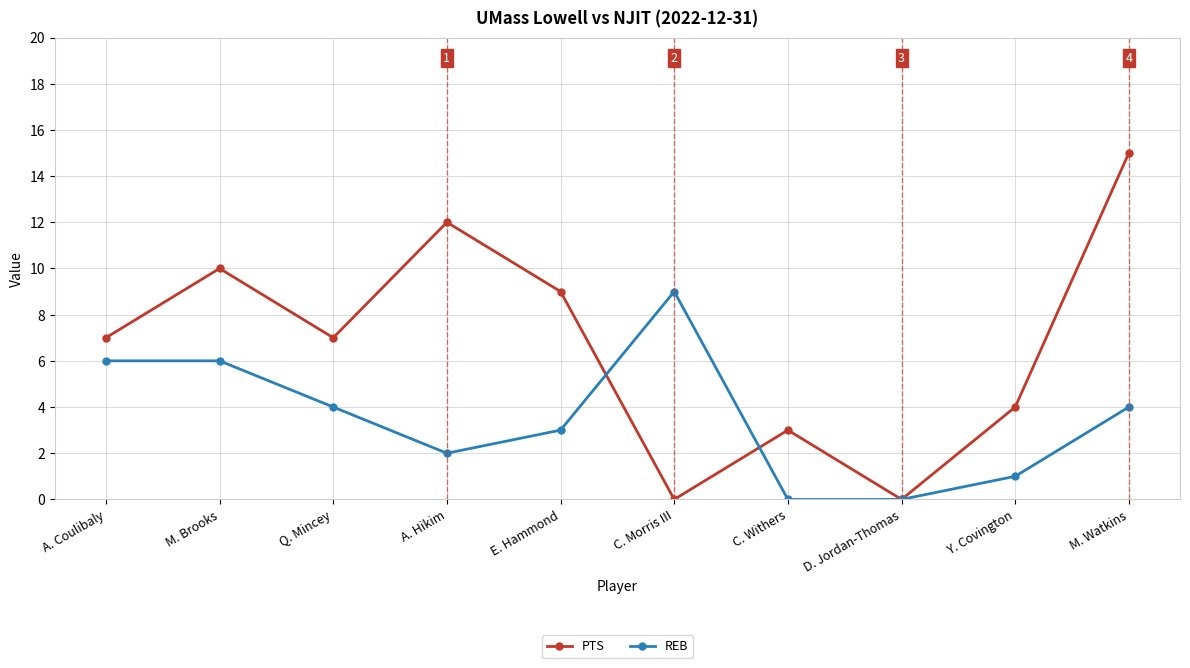

List the series in order of their peak value, lowest first.

REB, PTS